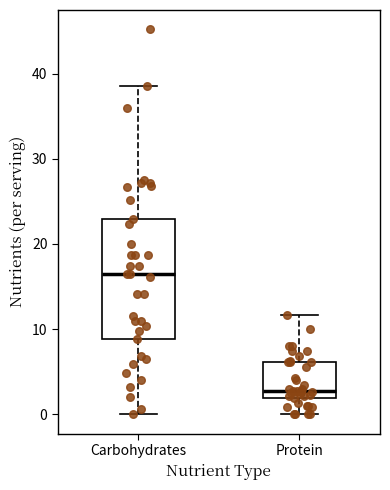

Which box's median line is the lowest?

Protein